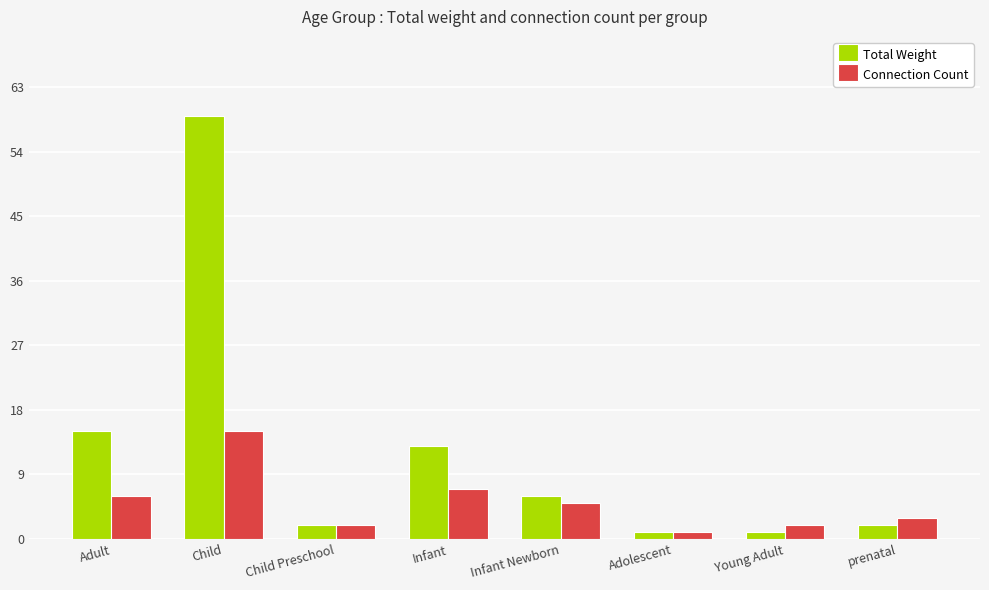

True or false: Connection Count has a value of 1 at Adolescent.

True